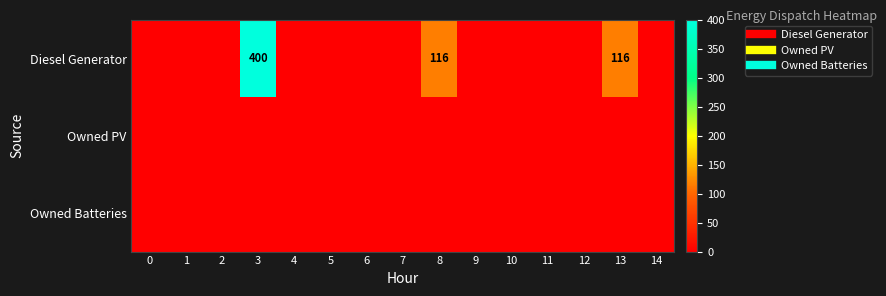

Rank the series at 11 from lowest to highest value.

row_0, row_1, row_2